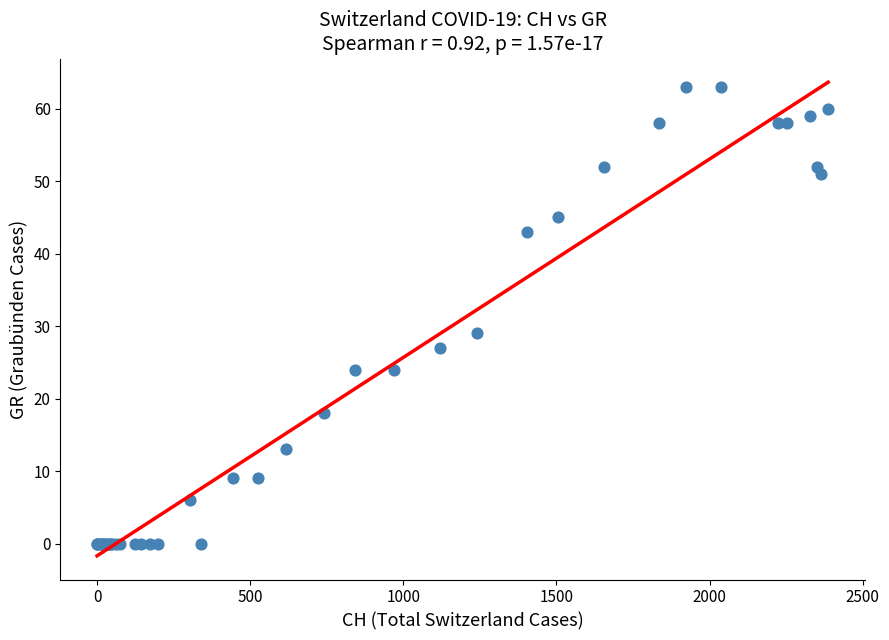

What Y value in the scatter plot is closest to 31?

29